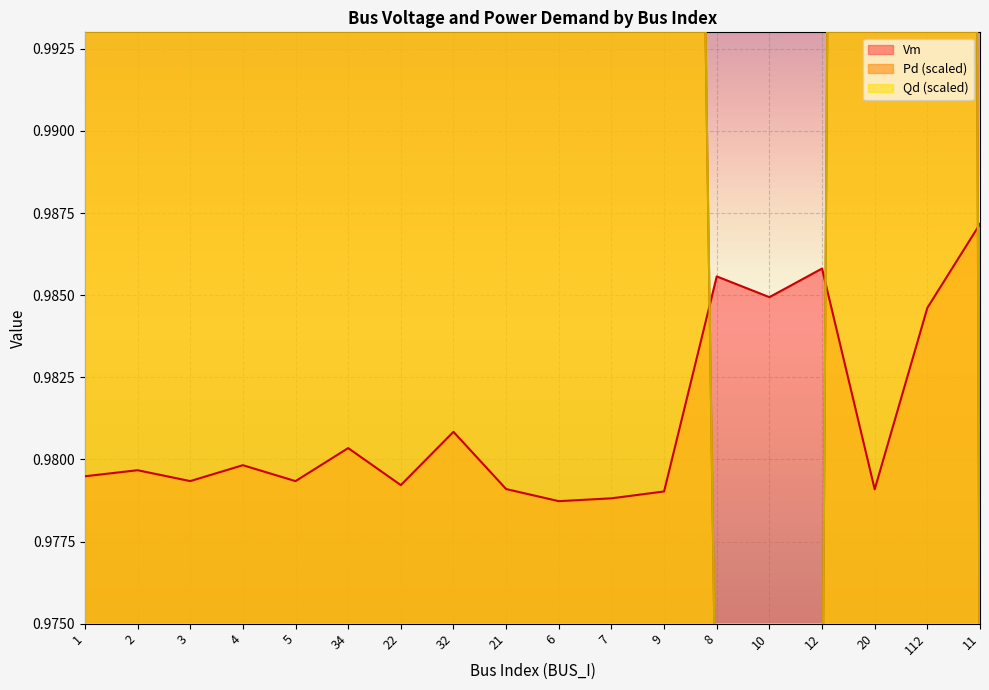

Reading right to left, extract all data points from this chart.

Vm: 1.0	1.0	1.0	1.0	1.0	1.0	1.0	1.0	1.0	1.0	1.0	1.0	1.0	1.0	1.0	1.0	1.0	1.0
Pd: 1.0	1.4	1.2	1.0	1.0	1.0	1.1	1.2	1.4	1.1	1.3	1.1	1.3	1.1	1.2	1.1	1.1	1.1
Qd: 1.0	1.4	1.2	1.0	1.0	1.0	1.1	1.2	1.4	1.1	1.3	1.1	1.3	1.1	1.2	1.1	1.1	1.1